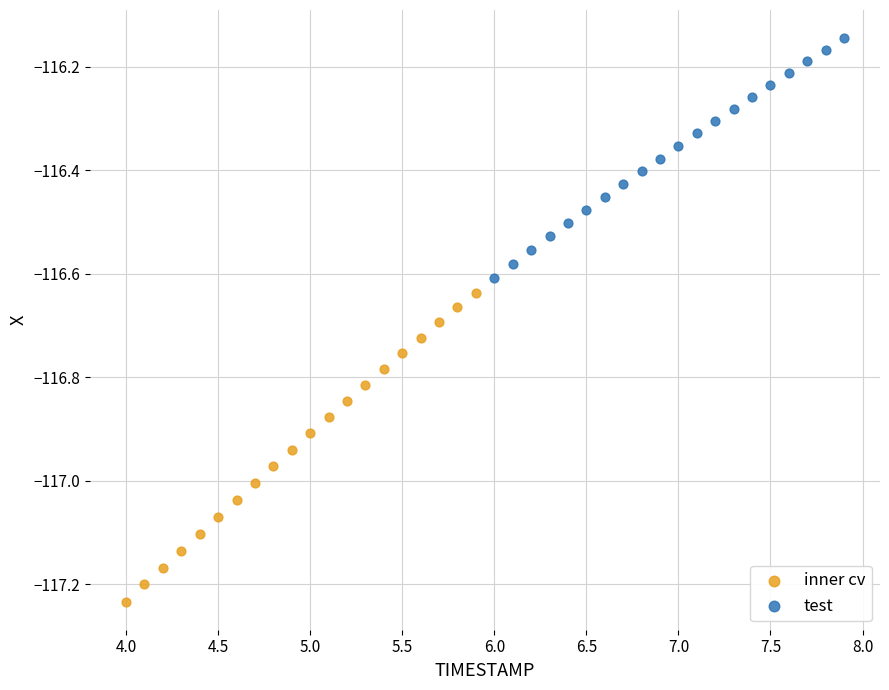

What are all the series names shown in the legend?

inner cv, test